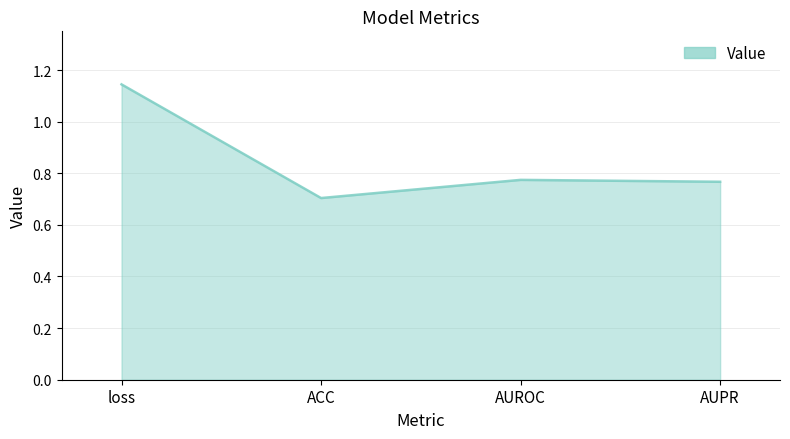

How many interior local valleys (lower than both neighbors) does the data have?

1